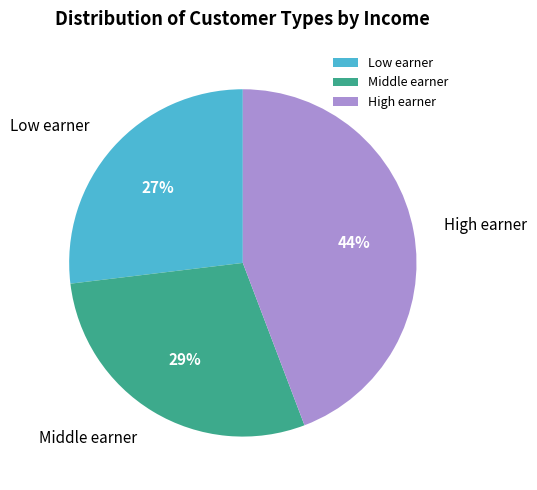

What is the largest slice in the pie chart?

High earner